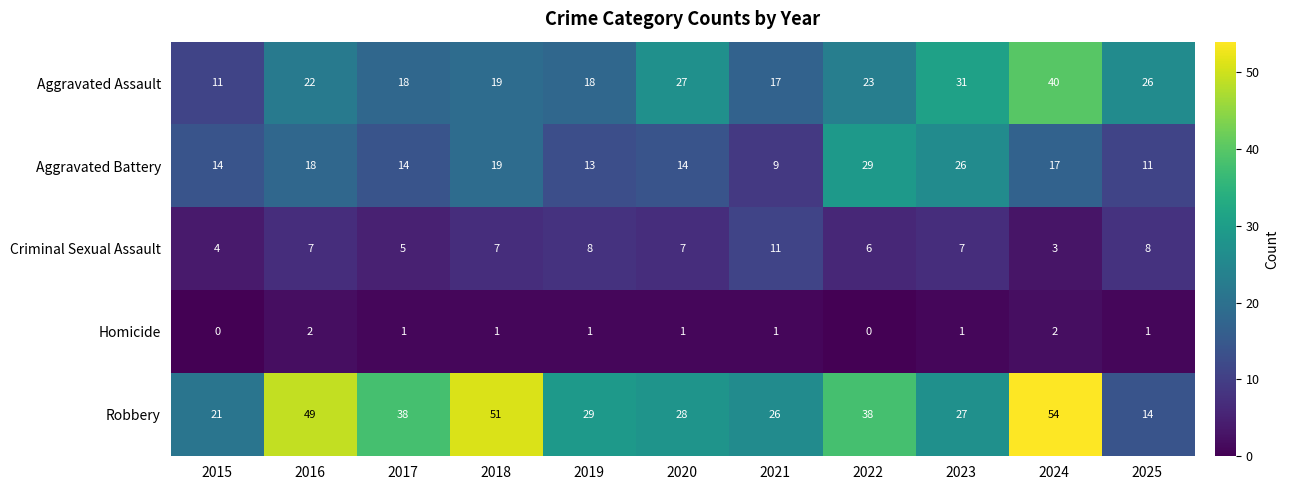

What is the greatest value displayed?

54